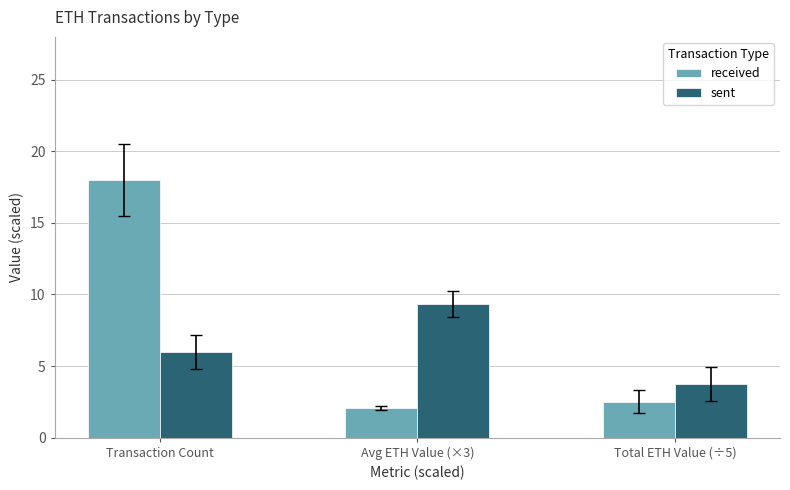

What is the label of the 3rd bar from the left?

Total ETH Value (÷5)